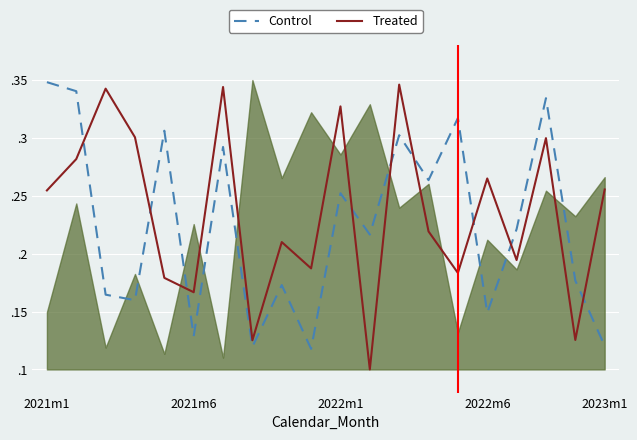

What is the total value across all series at 2021m1?

0.6